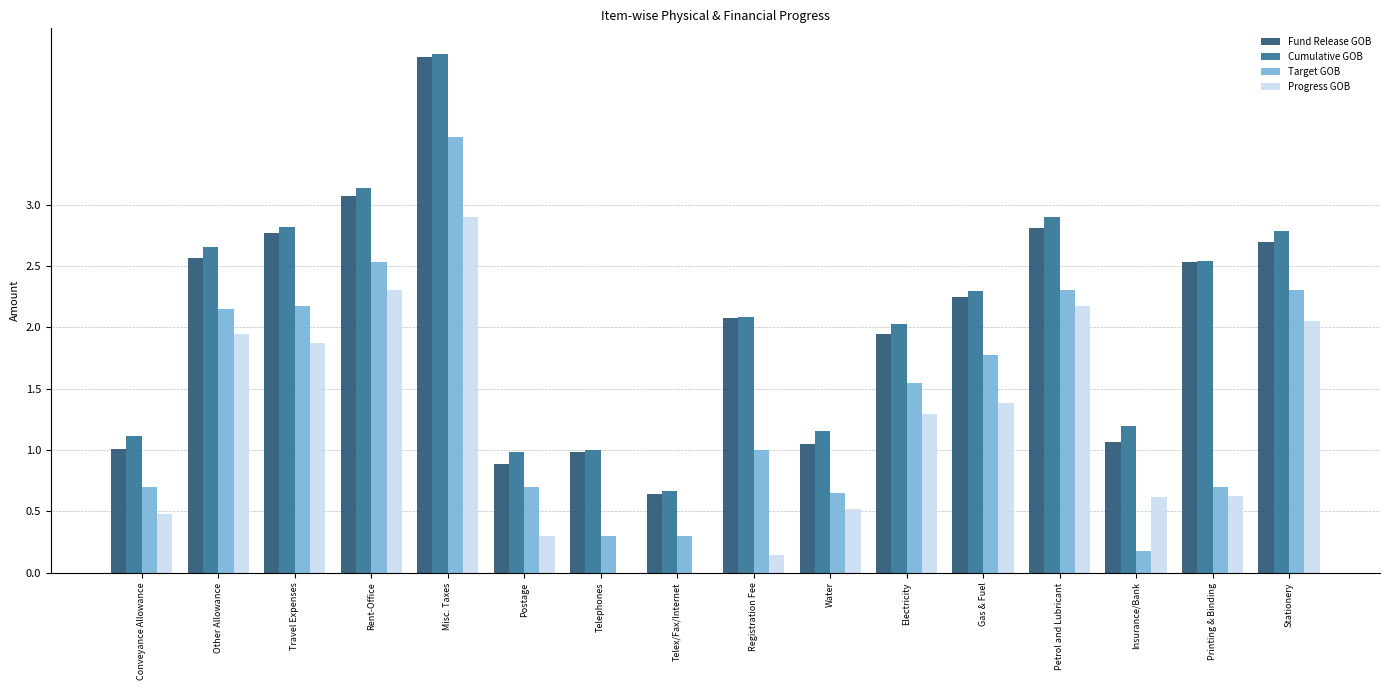

Between Telephones and Stationery, which series saw the biggest shift?

Progress GOB